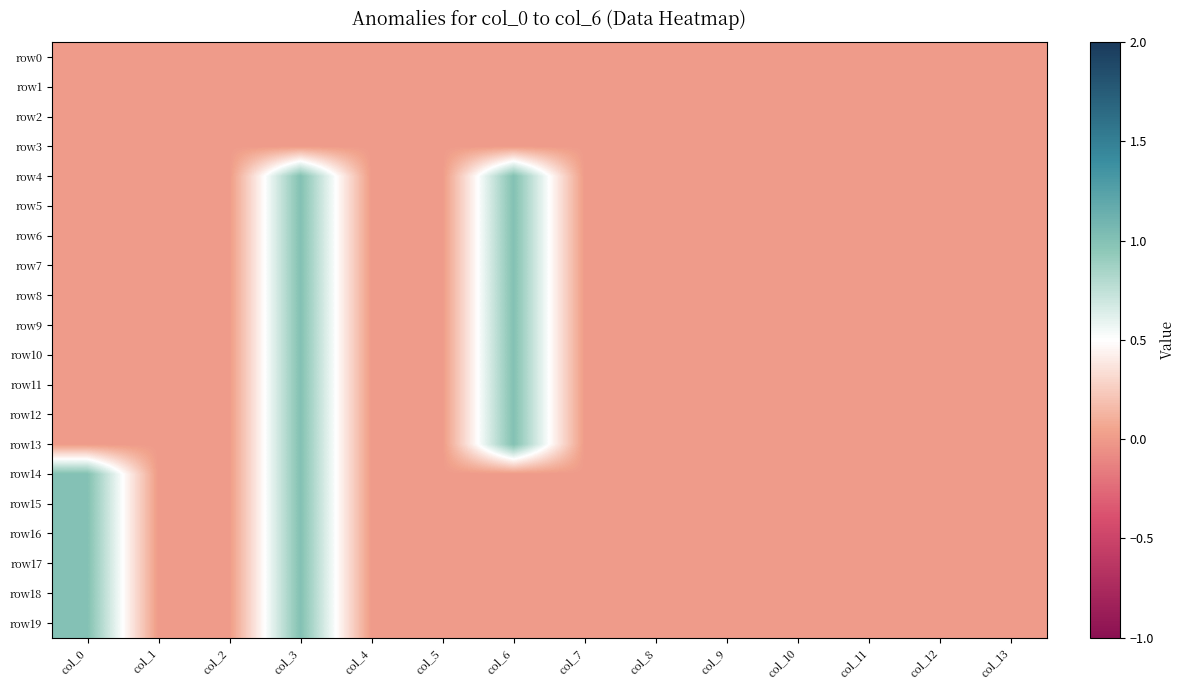

Rank the series at col_13 from lowest to highest value.

row0, row1, row2, row3, row4, row5, row6, row7, row8, row9, row10, row11, row12, row13, row14, row15, row16, row17, row18, row19